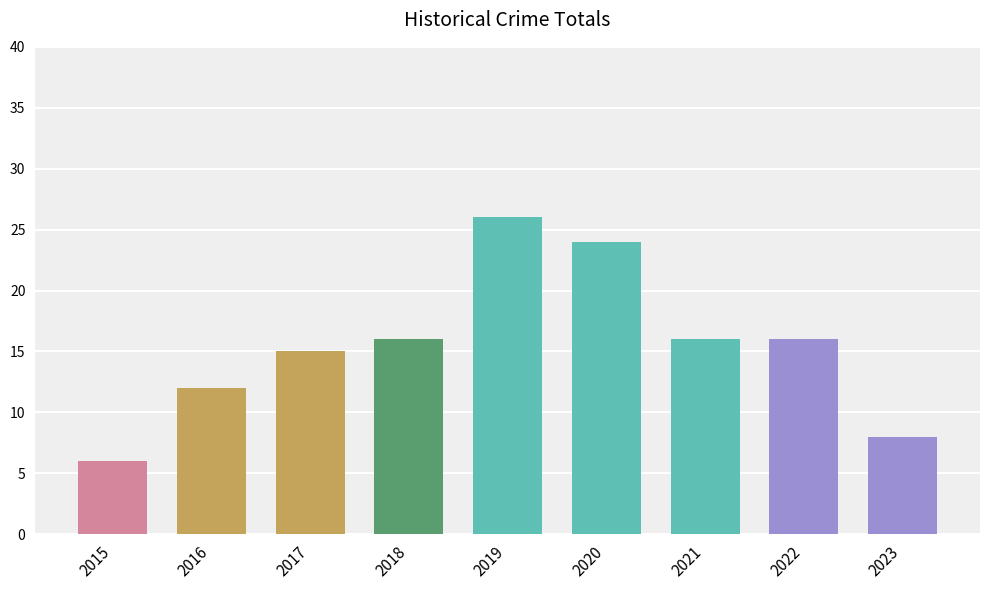

What is the value of the 9th bar from the left?

8